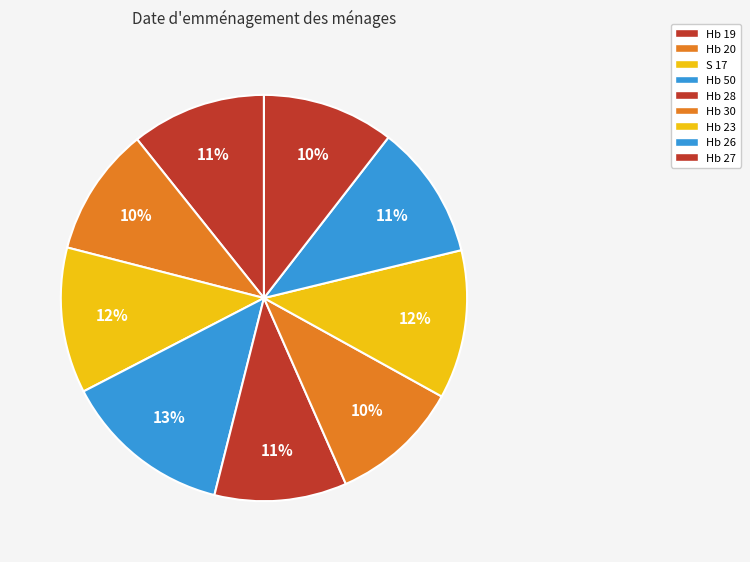

How many segments does this pie chart have?

9